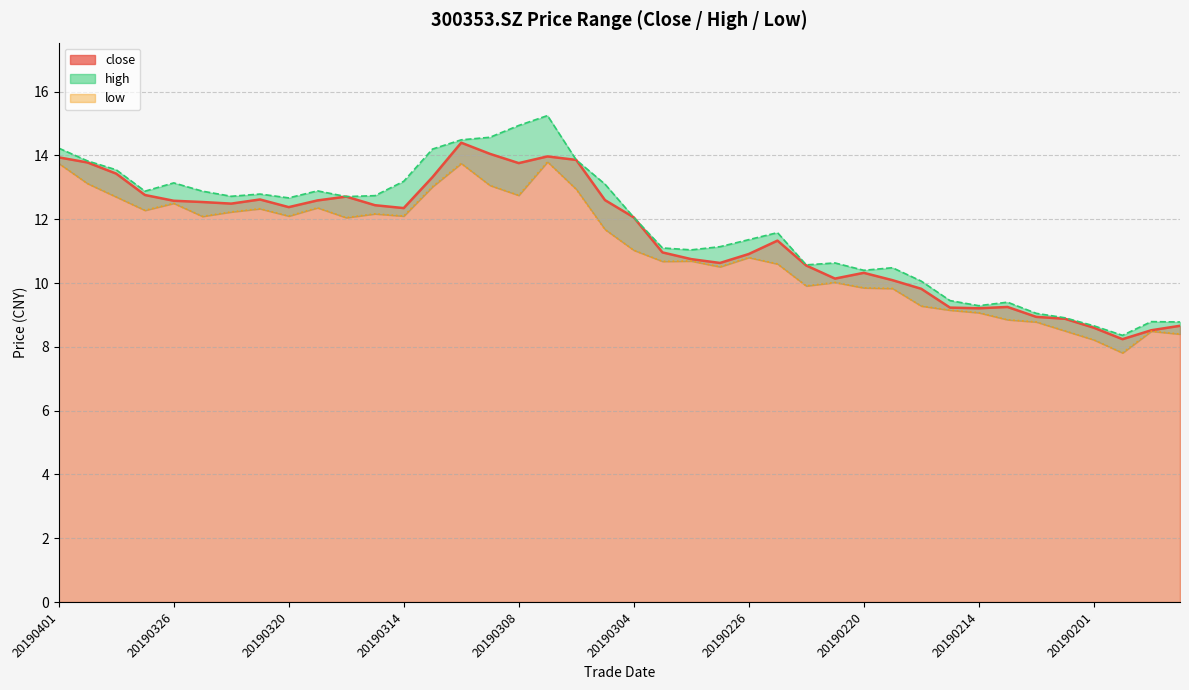

What is the sum of all high values?

471.7